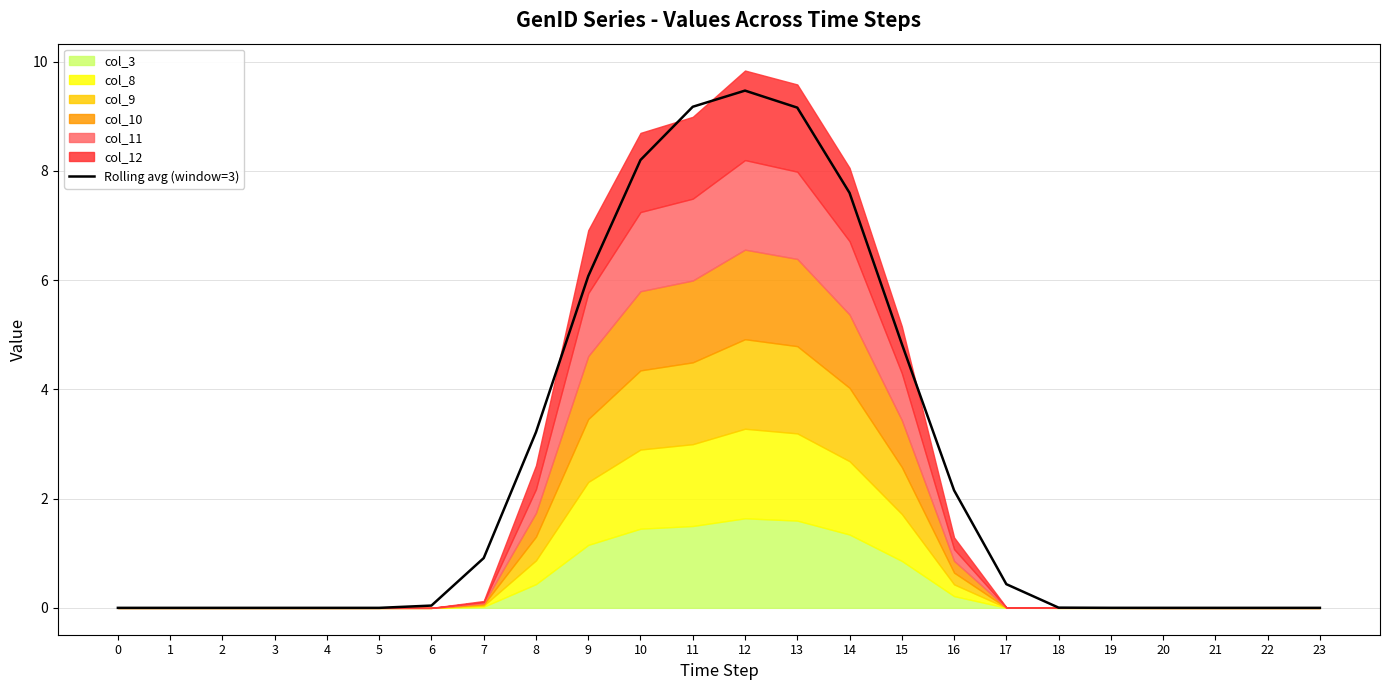

How many points are higher than both their immediate neighbors (excluding endpoints)?

1